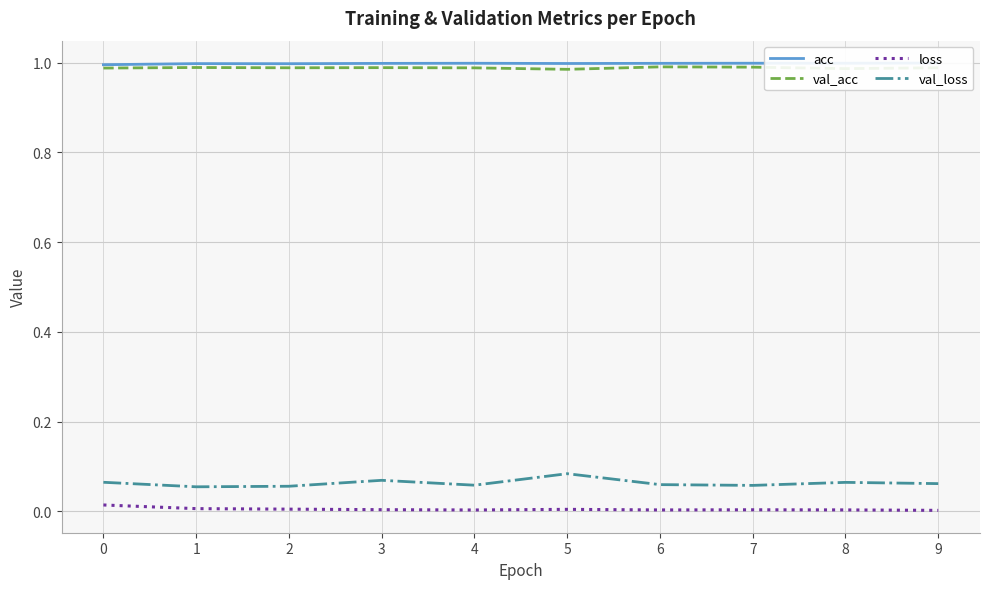

True or false: val_loss has more than 1 points higher than both neighbors.

True